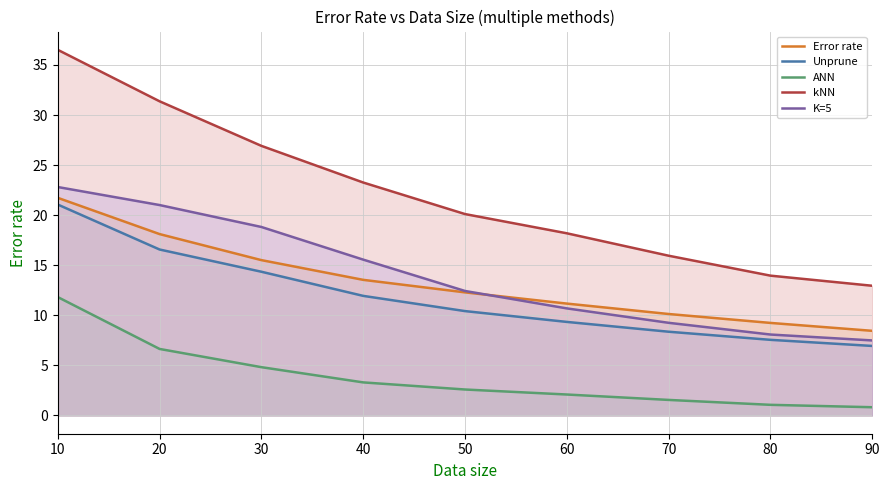

What is the total value across all series at 80?

39.9